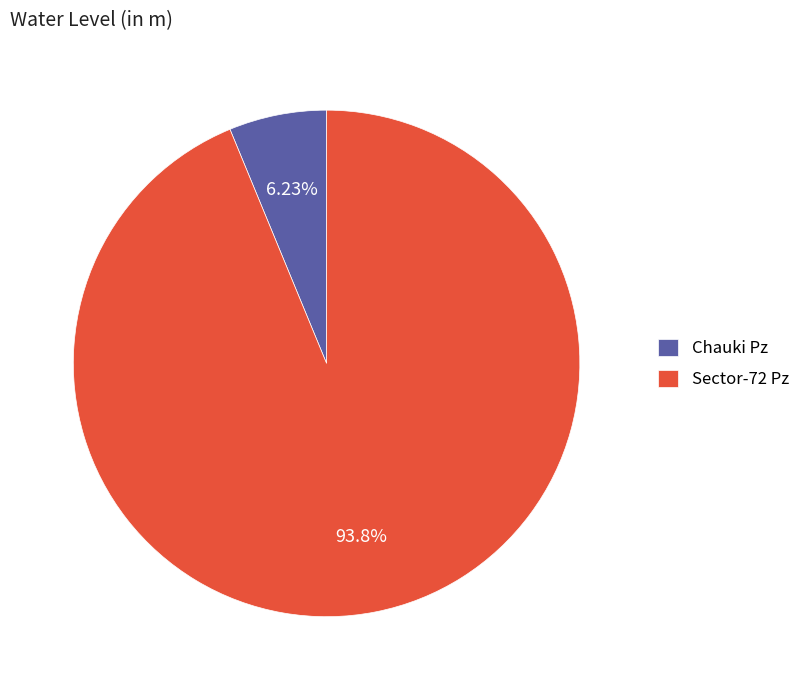

To the nearest percent, what is the difference between the largest and smallest slice percentages?

88%